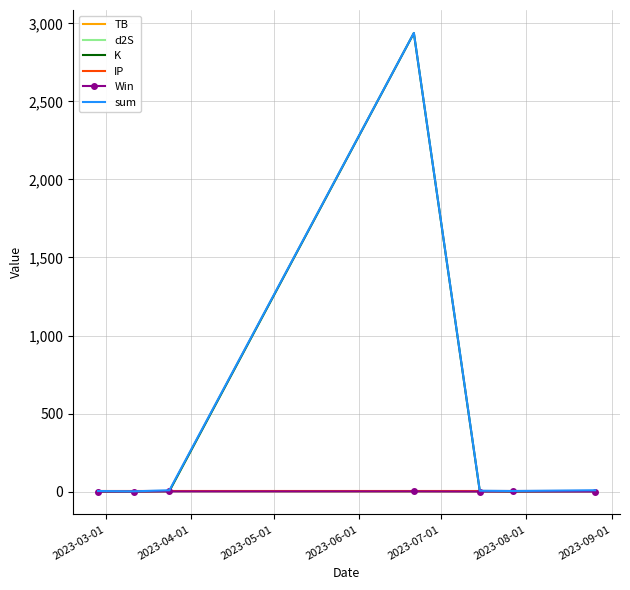

What is the greatest value displayed?

2939.1